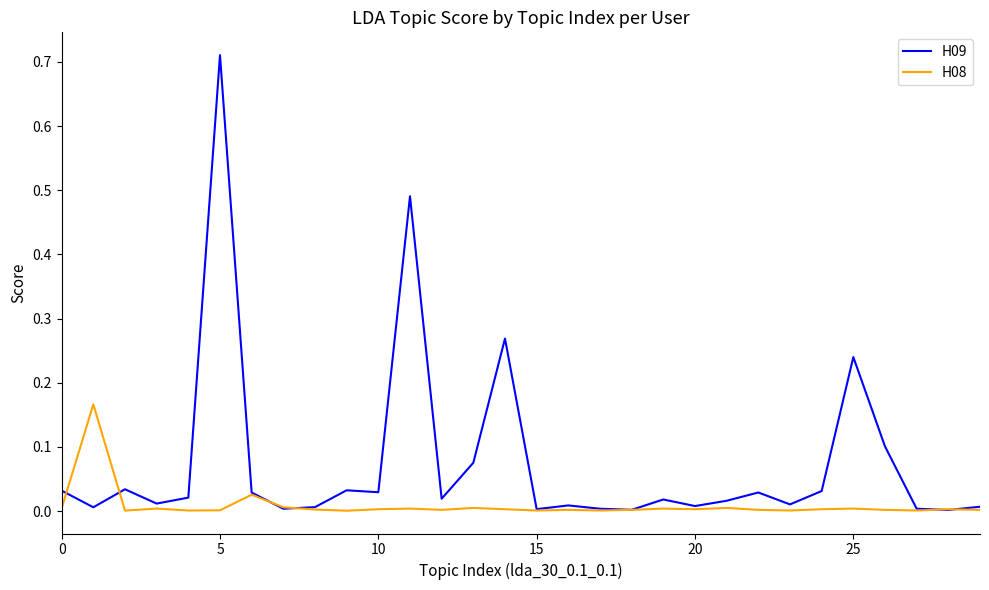

True or false: H08 and H09 intersect in this chart.

True